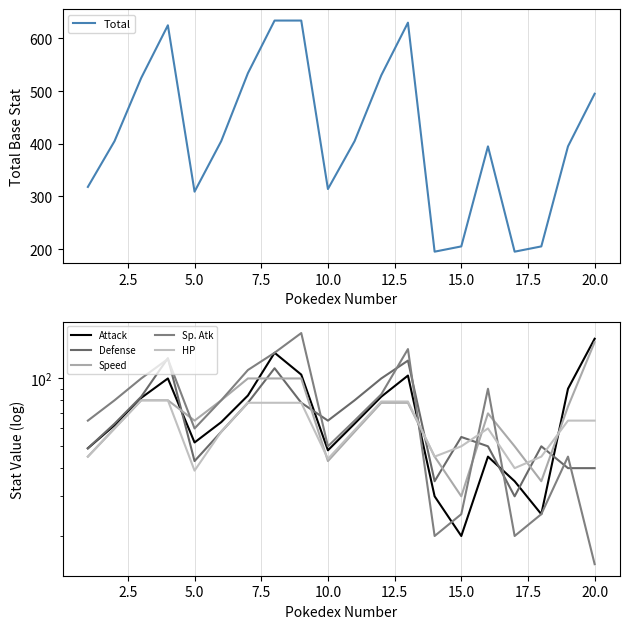

The value of Total at 20.0 is 495. True or false?

True